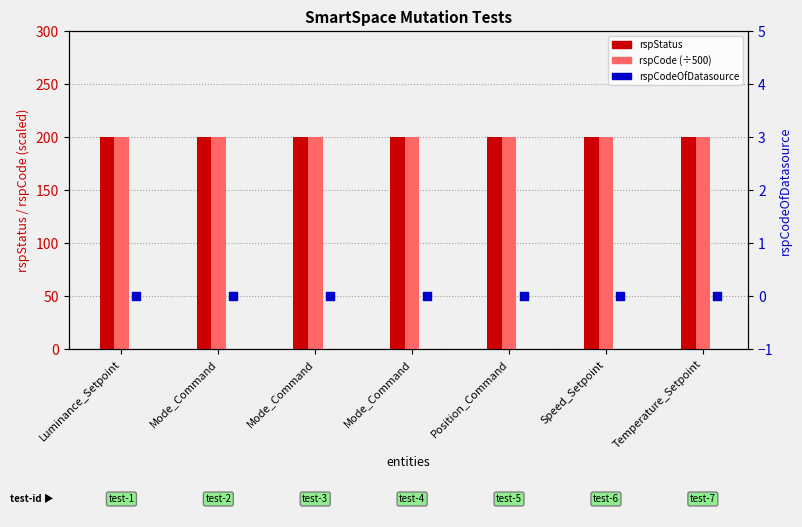

Which series has the widest spread of Y values?

rspStatus